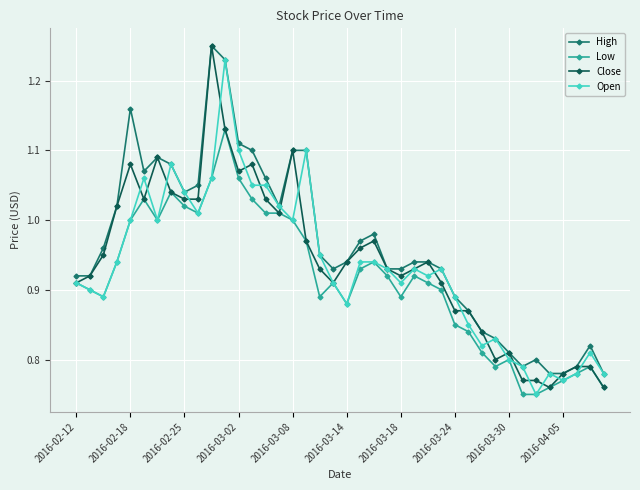

True or false: Open has more than 0 interior local peaks.

True